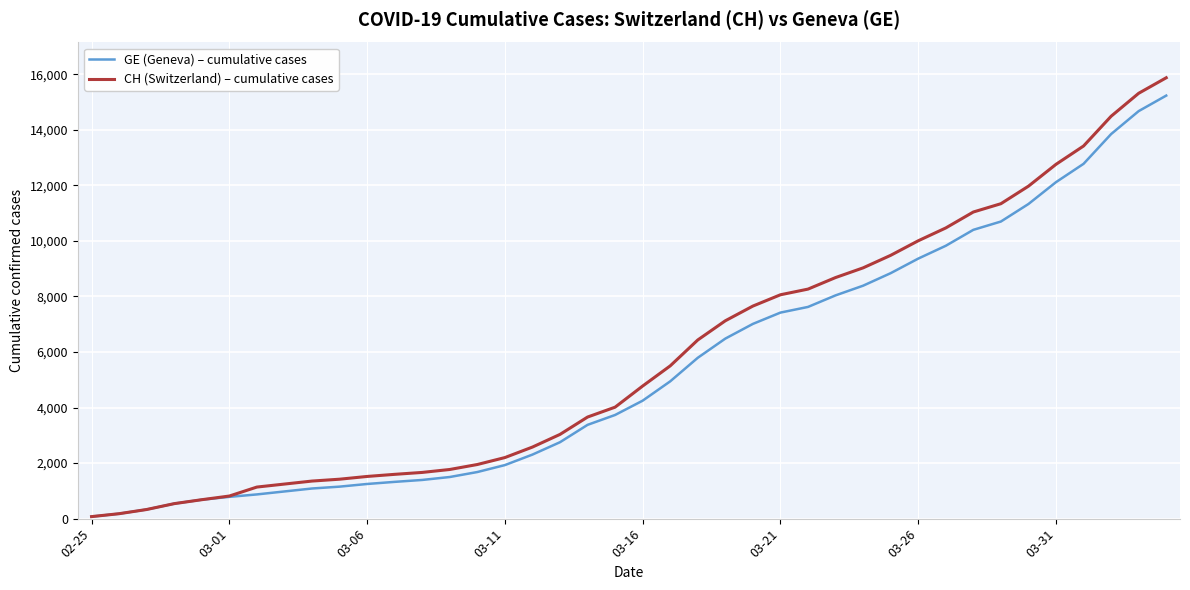

What is the maximum value for CH (Switzerland) – cumulative cases?

15875